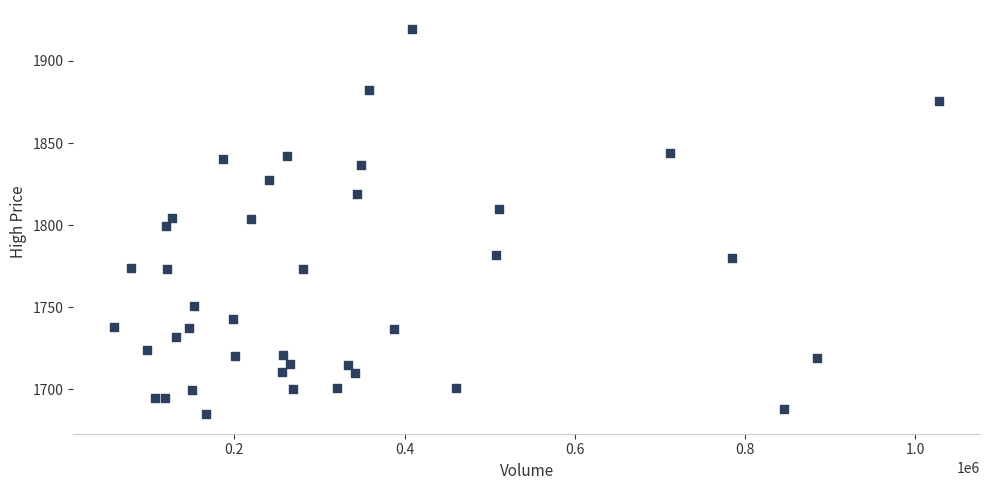

What is the range of X values (max minus min)?

968668.0